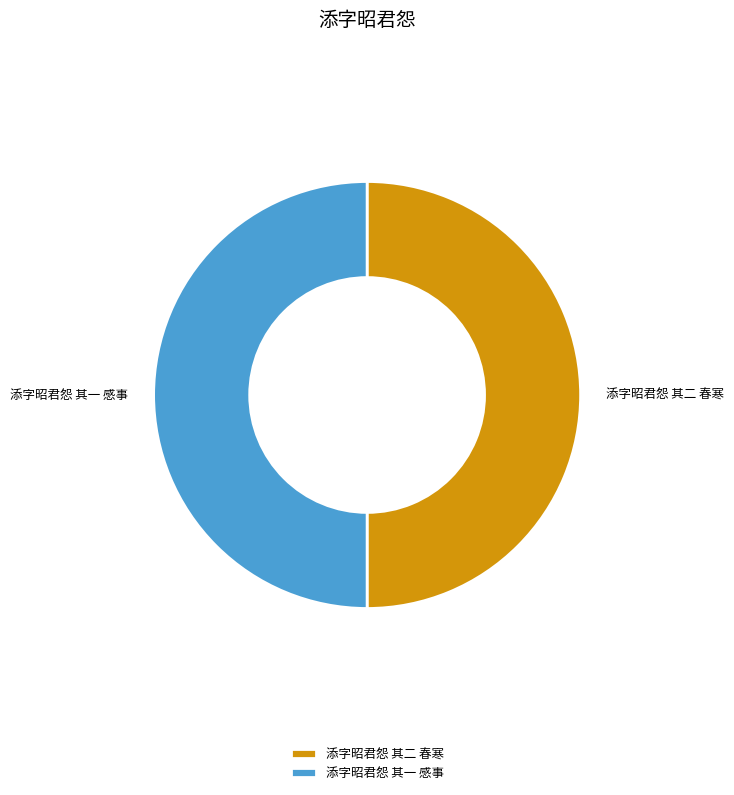

True or false: 添字昭君怨 其一 感事 accounts for 50% of the total.

True